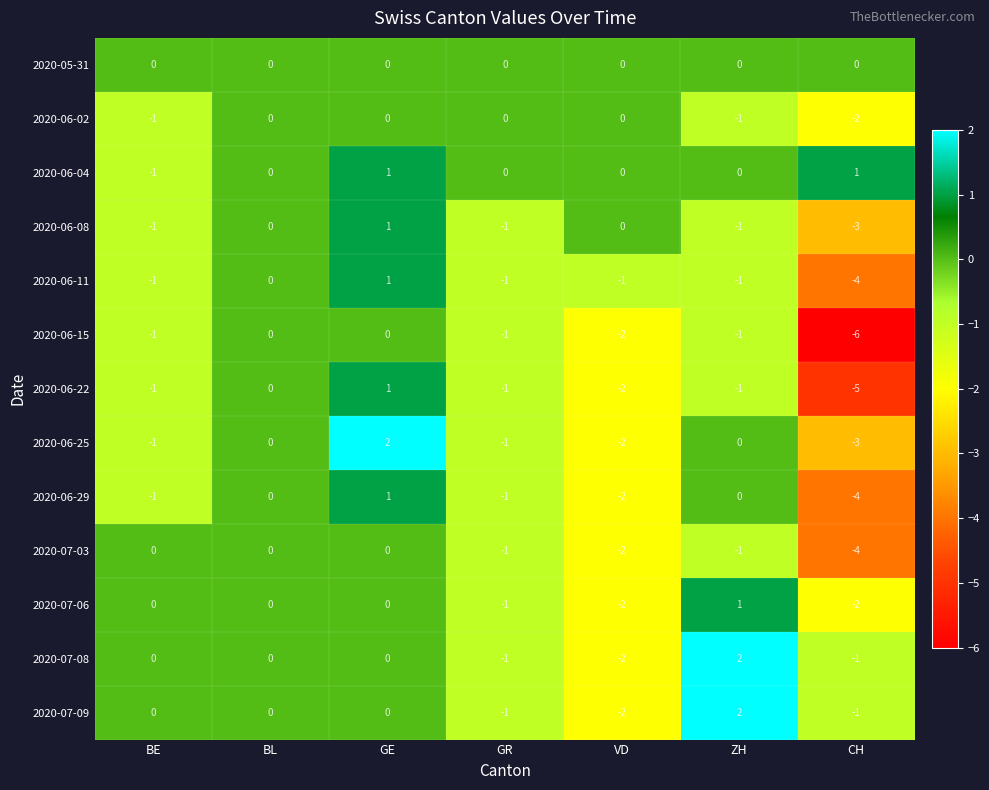

How many values in the 2020-06-11 series are below -1?

1